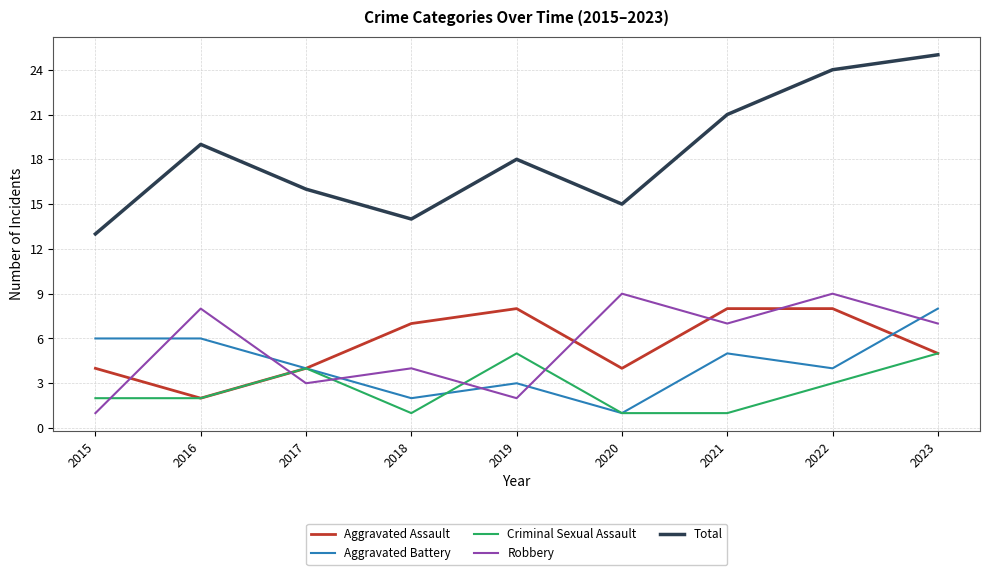

What is the highest value of the Total series?

25